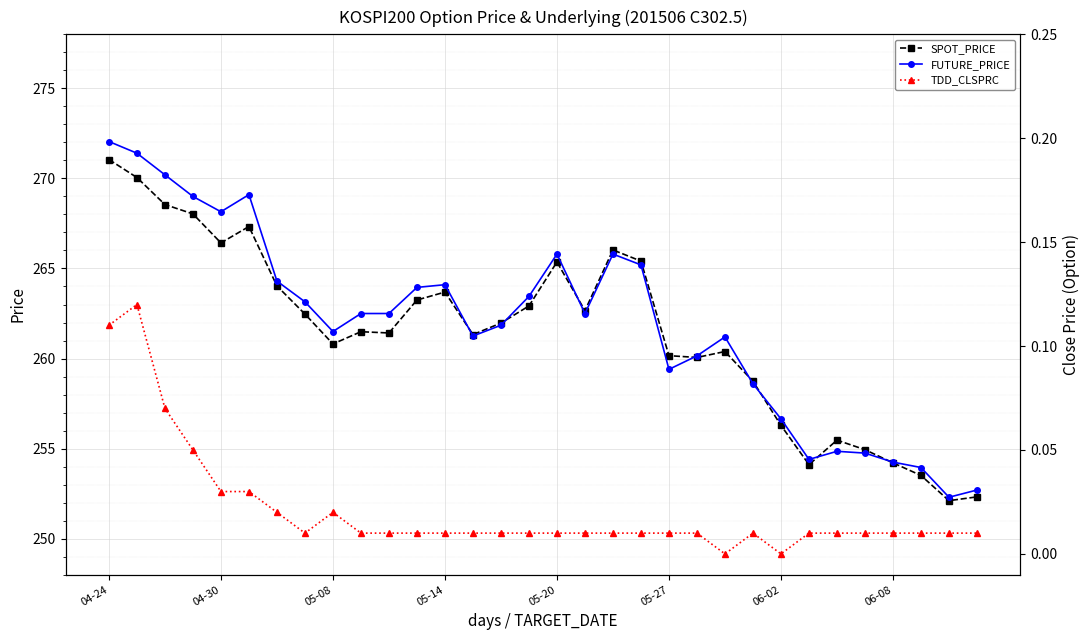

What are all the series names shown in the legend?

SPOT_PRICE, FUTURE_PRICE, TDD_CLSPRC